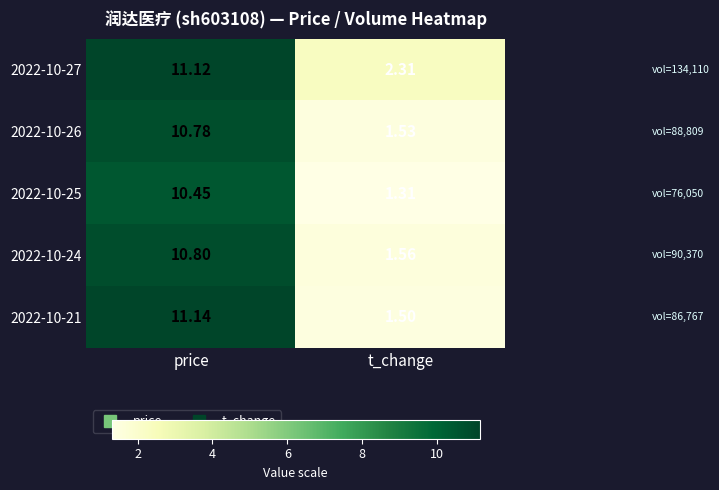

What is the spread (max minus min) of values at price?

0.7